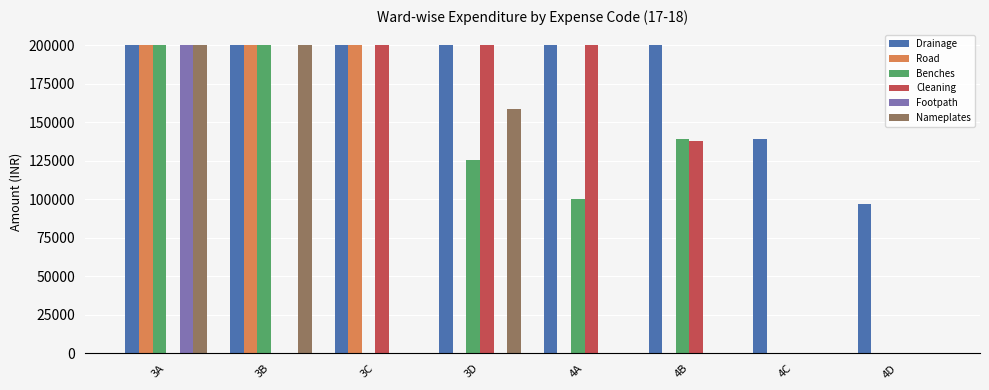

Reading right to left, what are all the values shown in this chart?

Drainage: 97218.8	139106.2	200000.0	200000.0	200000.0	200000.0	200000.0	200000.0
Road: 0.0	0.0	0.0	0.0	0.0	200000.0	200000.0	200000.0
Benches: 0.0	0.0	139121.3	100166.4	125546.0	0.0	200000.0	200000.0
Cleaning: 0.0	0.0	137731.0	200000.0	200000.0	200000.0	0.0	0.0
Footpath: 0.0	0.0	0.0	0.0	0.0	0.0	0.0	200000.0
Nameplates: 0.0	0.0	0.0	0.0	158462.6	0.0	200000.0	200000.0